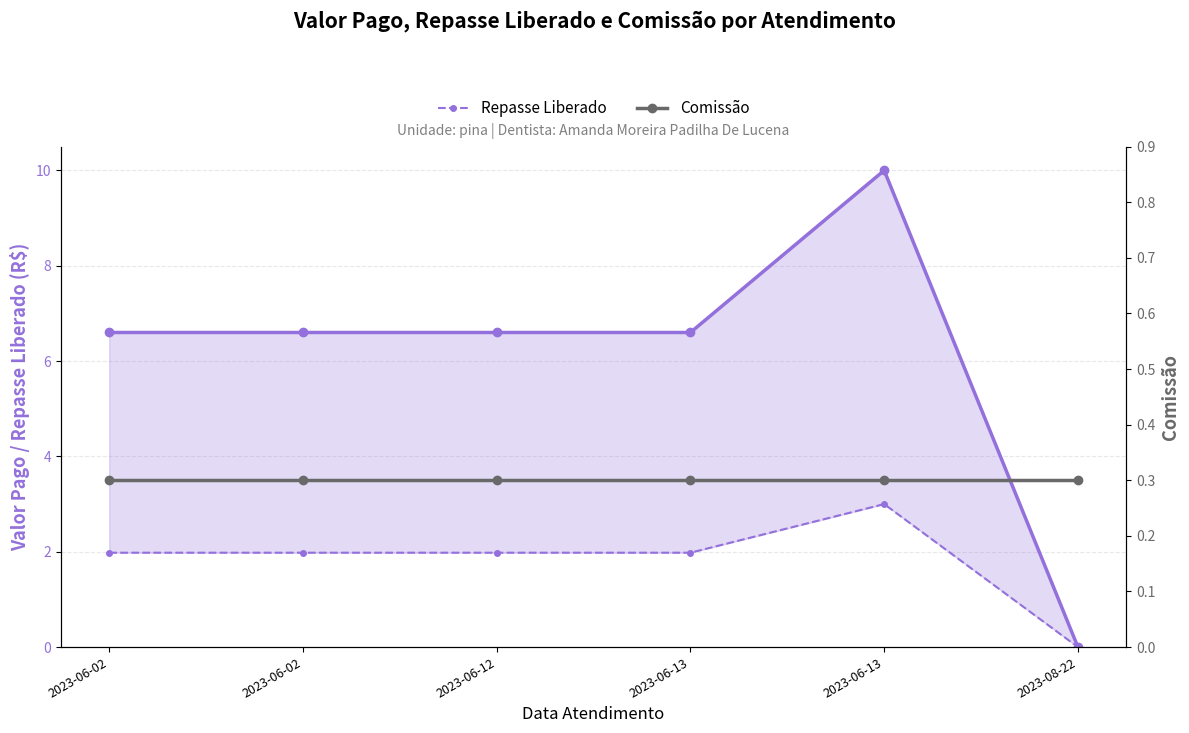

The value of Repasse Liberado at 2023-06-12 is 2.0. True or false?

True